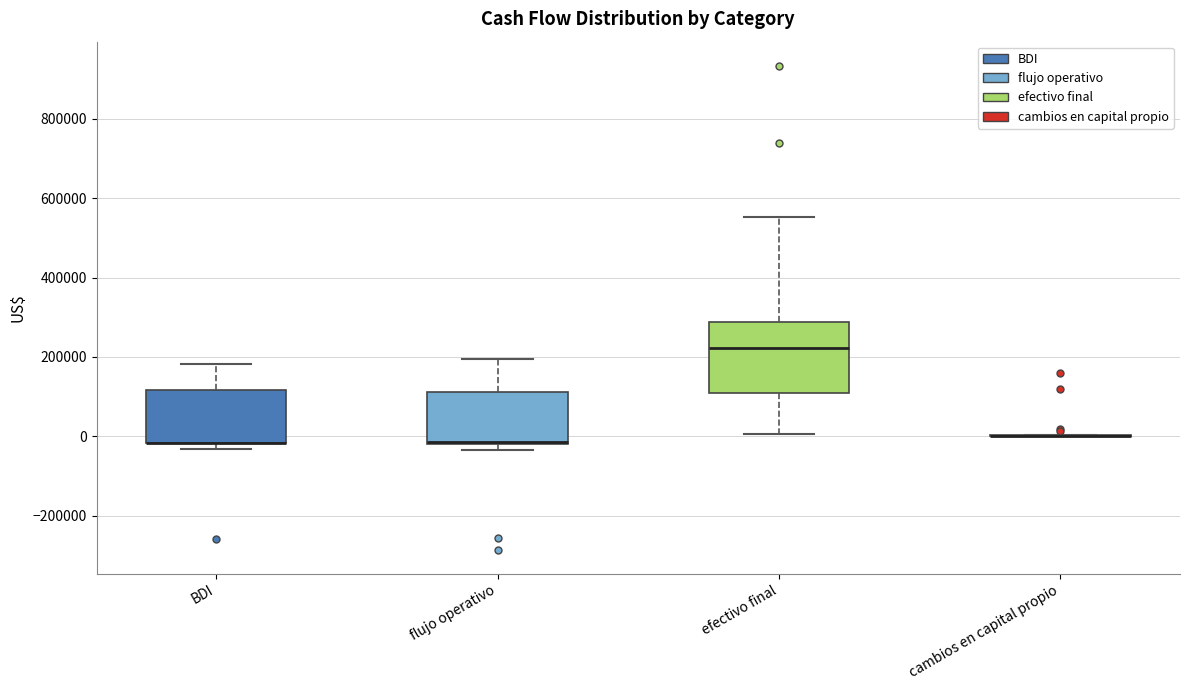

Where does the median line of the box for efectivo final sit on the y-axis? The values are not printed on the chart, so give them approximately, as read against the axis.

220000